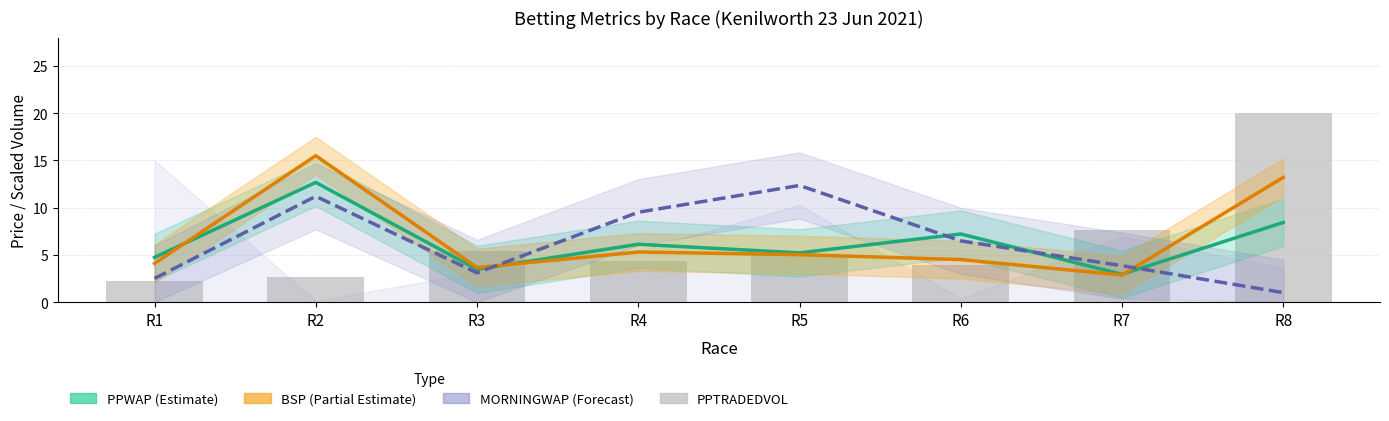

What is the difference between the maximum and second lowest values in the PPTRADEDVOL series?

17.3